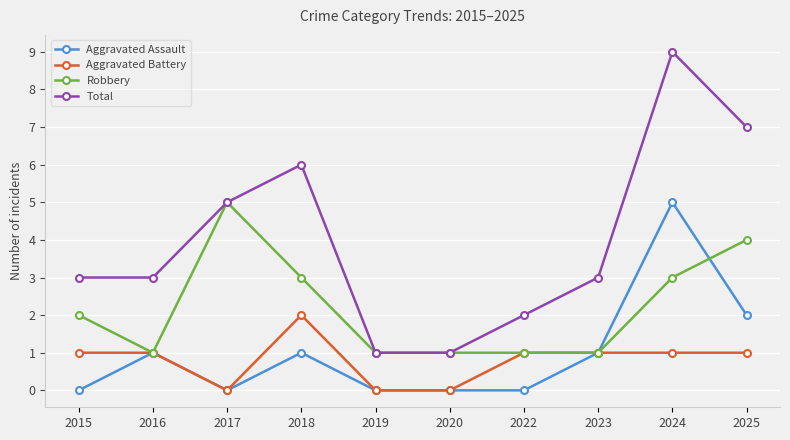

Reading left to right, what are all the values shown in this chart?

Aggravated Assault: 0	1	0	1	0	0	0	1	5	2
Aggravated Battery: 1	1	0	2	0	0	1	1	1	1
Robbery: 2	1	5	3	1	1	1	1	3	4
Total: 3	3	5	6	1	1	2	3	9	7